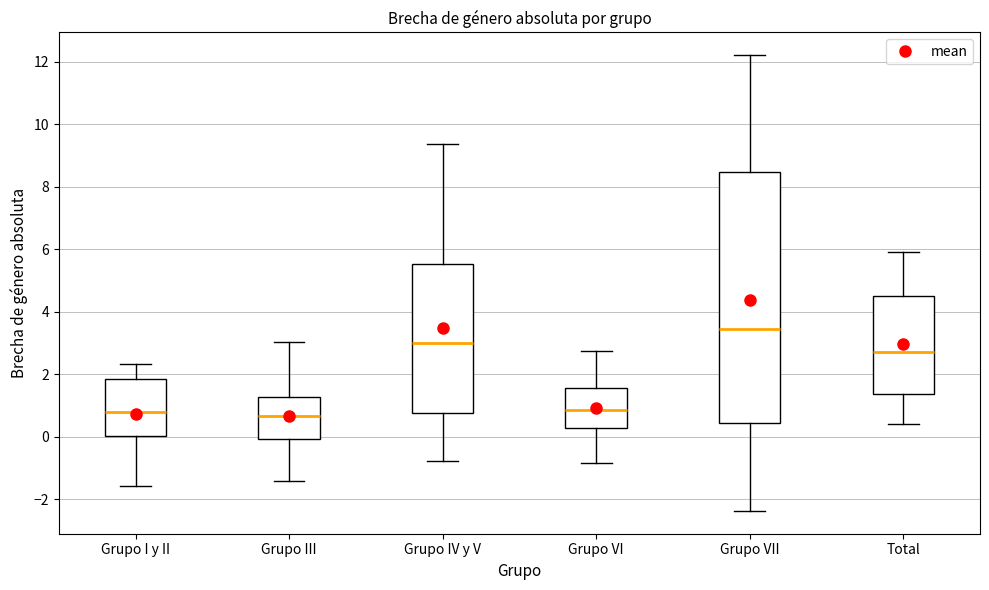

Reading left to right, read every box against the y-axis: the position of its median line, the range the box covers, and the ends of its whiskers. The values are not printed on the chart, so give them approximately, as read against the axis.

Grupo I y II: median 0.8, box 0.0 to 1.8, whiskers -1.6 to 2.4
Grupo III: median 0.6, box 0.0 to 1.2, whiskers -1.4 to 3.0
Grupo IV y V: median 3.0, box 0.8 to 5.6, whiskers -0.8 to 9.4
Grupo VI: median 0.8, box 0.2 to 1.6, whiskers -0.8 to 2.8
Grupo VII: median 3.4, box 0.4 to 8.4, whiskers -2.4 to 12.2
Total: median 2.8, box 1.4 to 4.4, whiskers 0.4 to 6.0